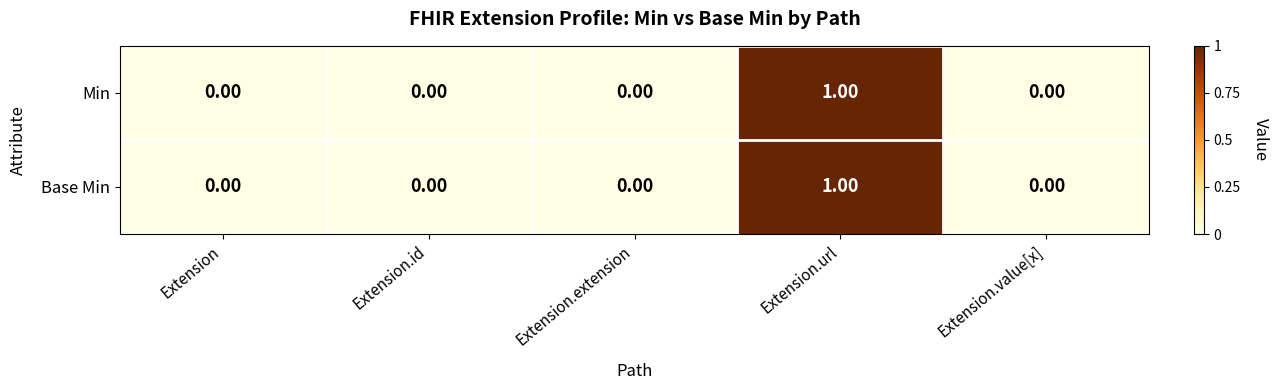

At which category is the sum across all series the highest?

Extension.url